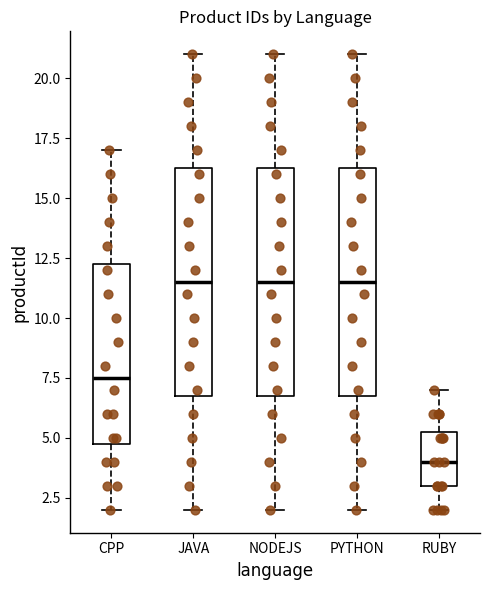

Which box has the lowest median line?

RUBY